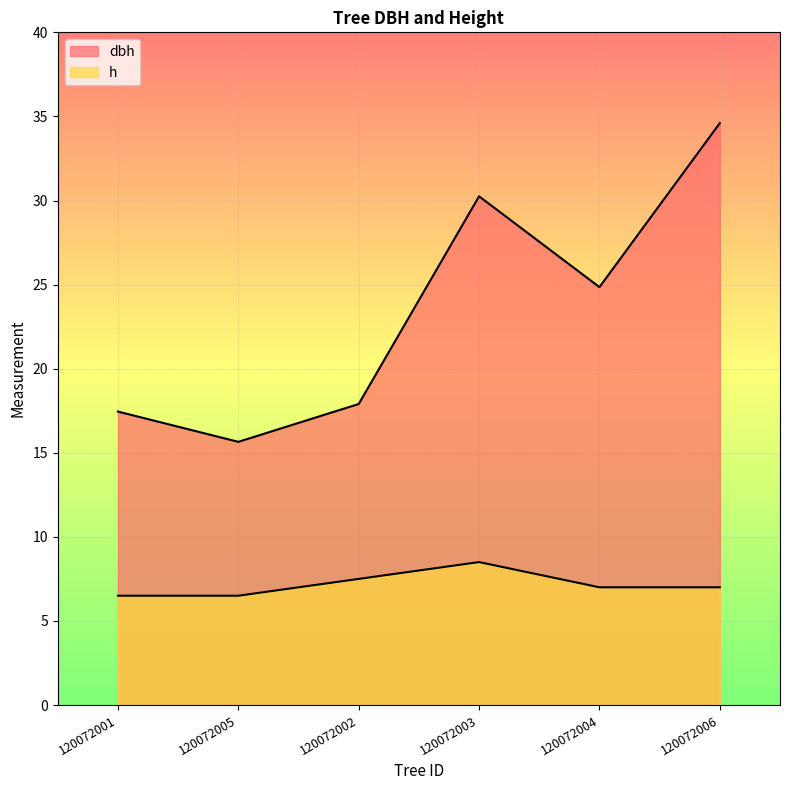

The value of dbh at 120072004 is 24.9. True or false?

True